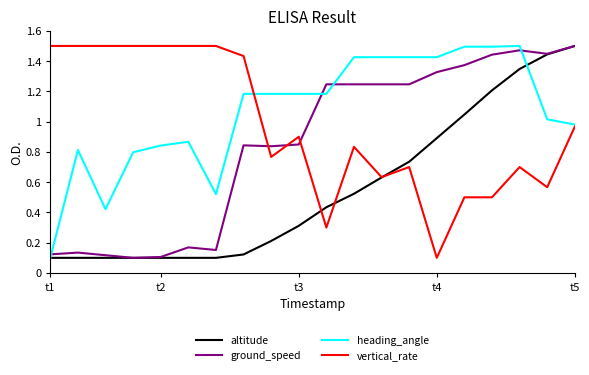

Which series has the largest total across all categories?

heading_angle